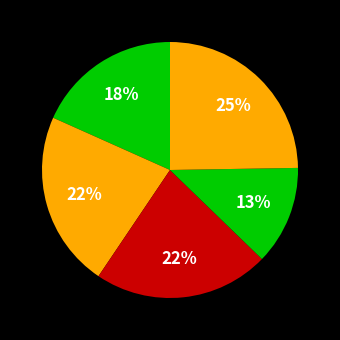

How many segments does this pie chart have?

5